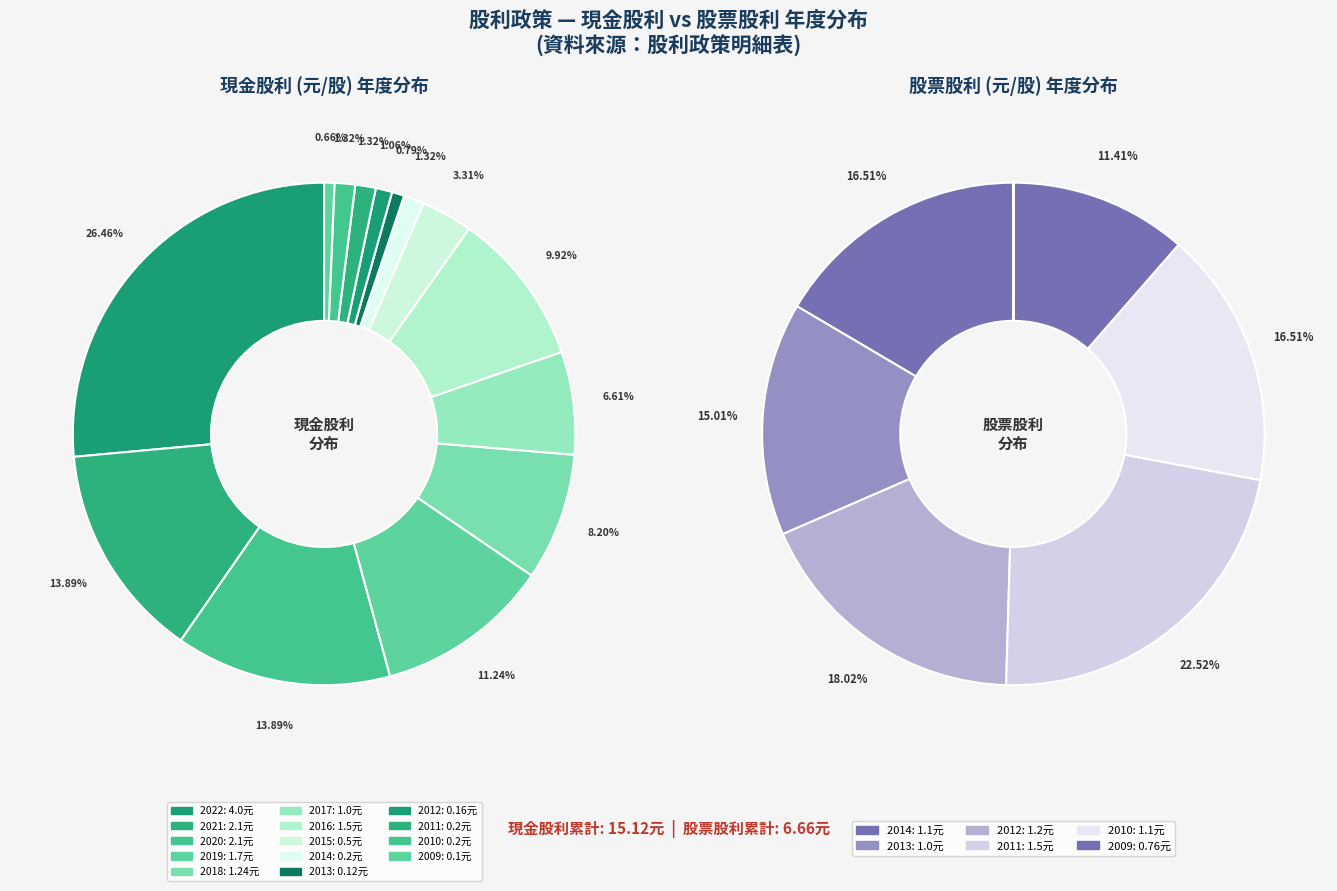

Which has a higher value, 2010 or 2017?

2017